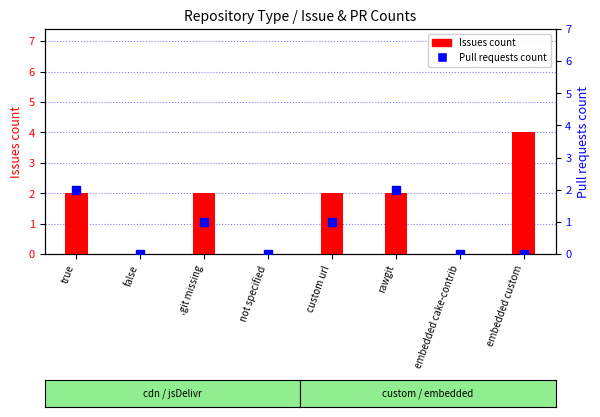

What are all the series names shown in the legend?

Issues count, Pull requests count